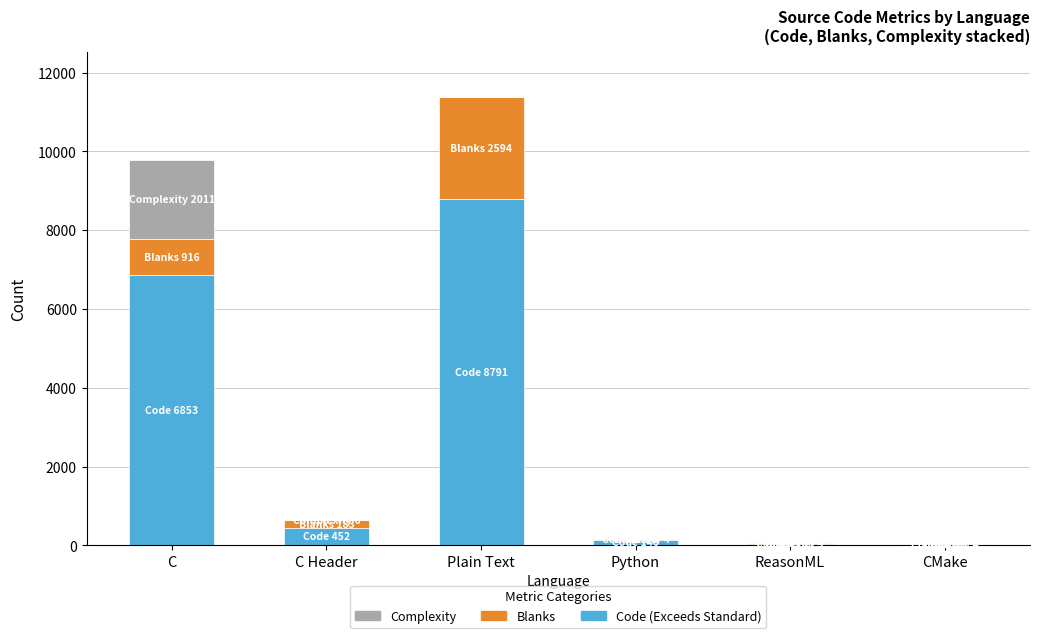

What is the total value across all series at CMake?

40